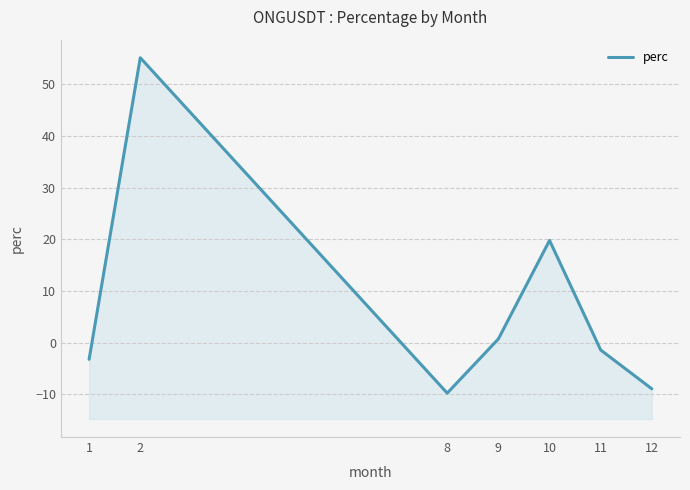

Does the chart have visible grid lines?

Yes